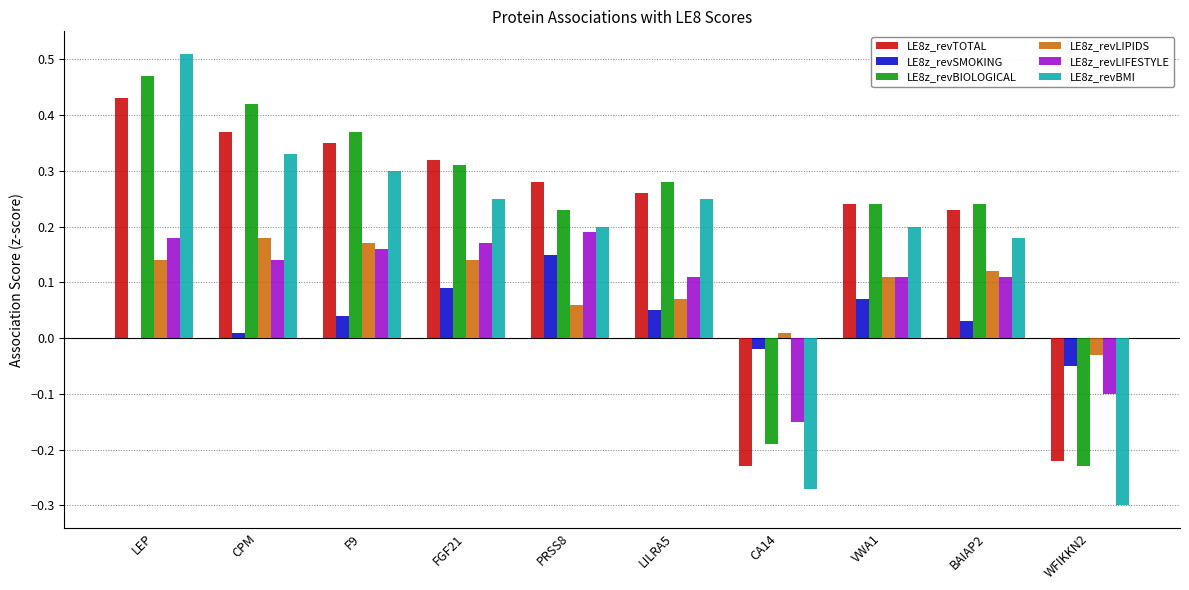

At which category does the chart reach its peak across all series?

LEP